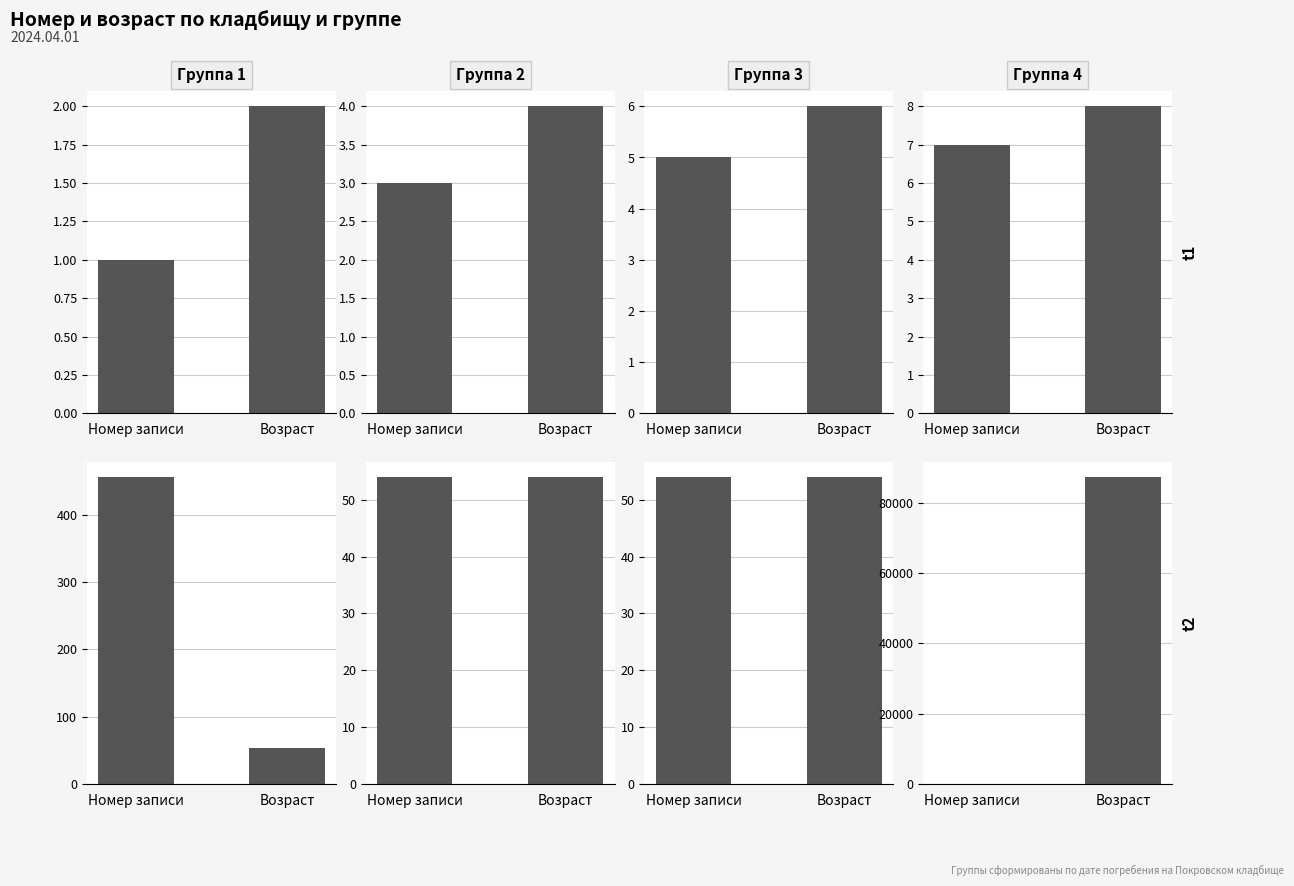

What is the total value across all series at Номер записи?

61